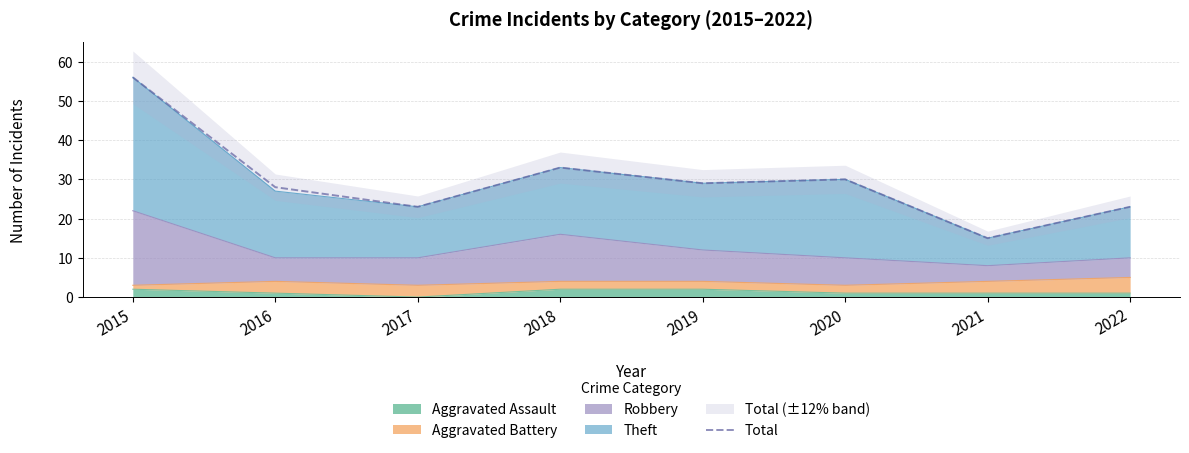

At which category does the chart reach its minimum across all series?

2021